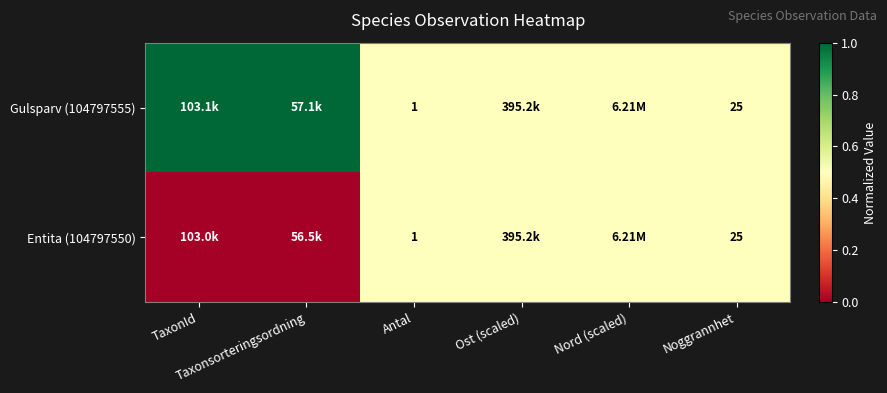

Between TaxonId and Antal, which series saw the biggest shift?

Gulsparv (104797555)